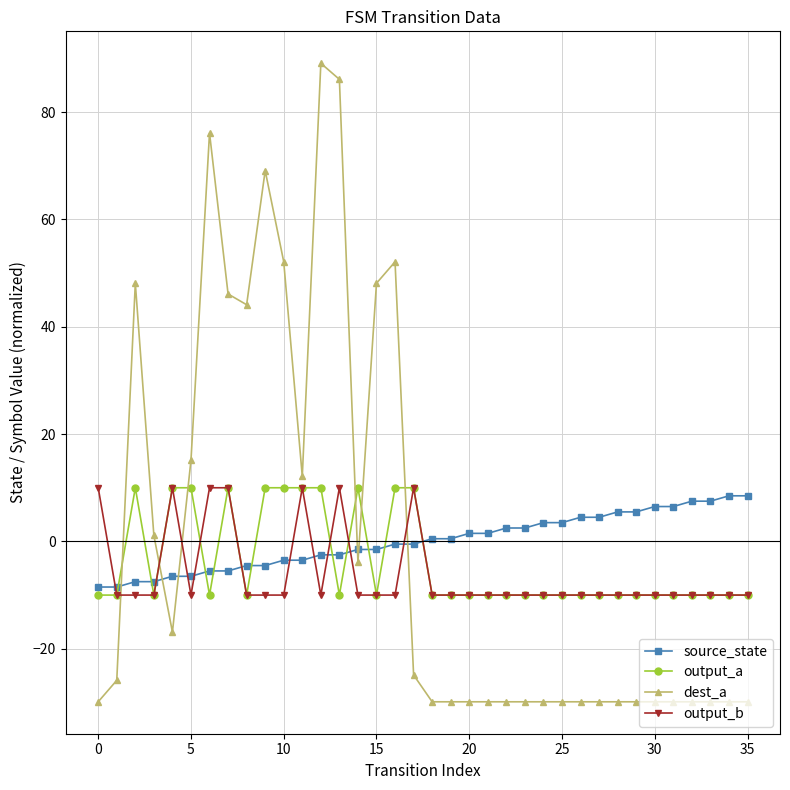

Which series has the largest range (max minus min)?

dest_a